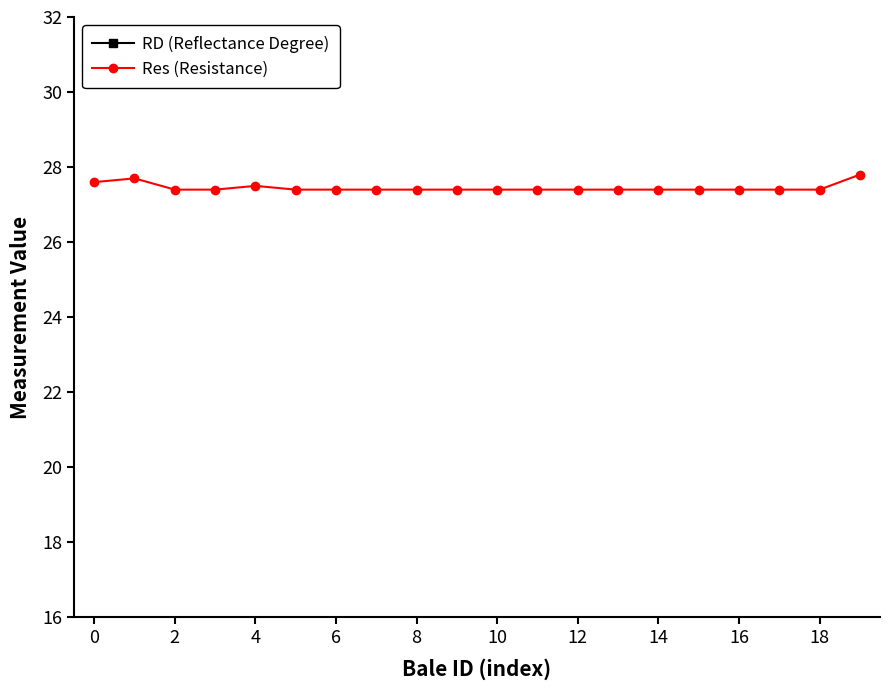

Rank the series at 14 from highest to lowest value.

RD (Reflectance Degree), Res (Resistance)